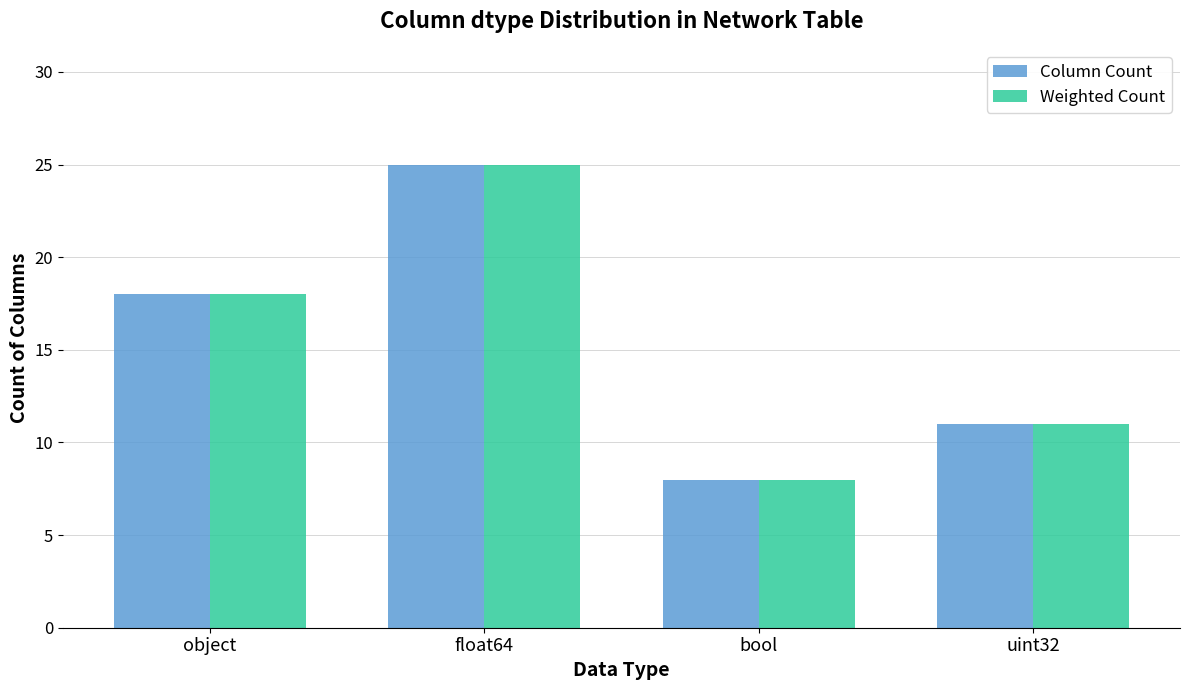

How many series are shown in this chart?

2